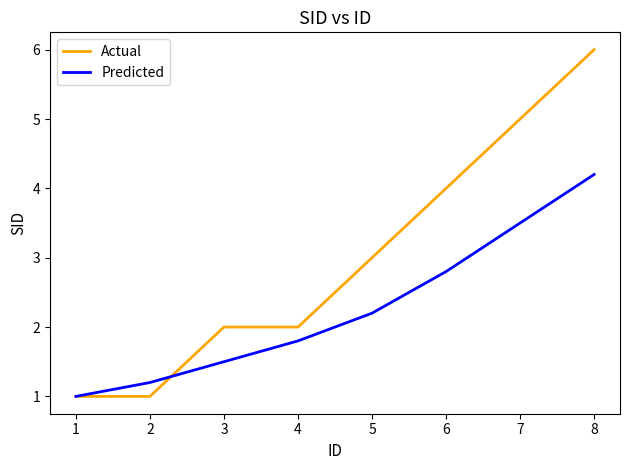

Which series changed the most between 1 and 5?

Actual